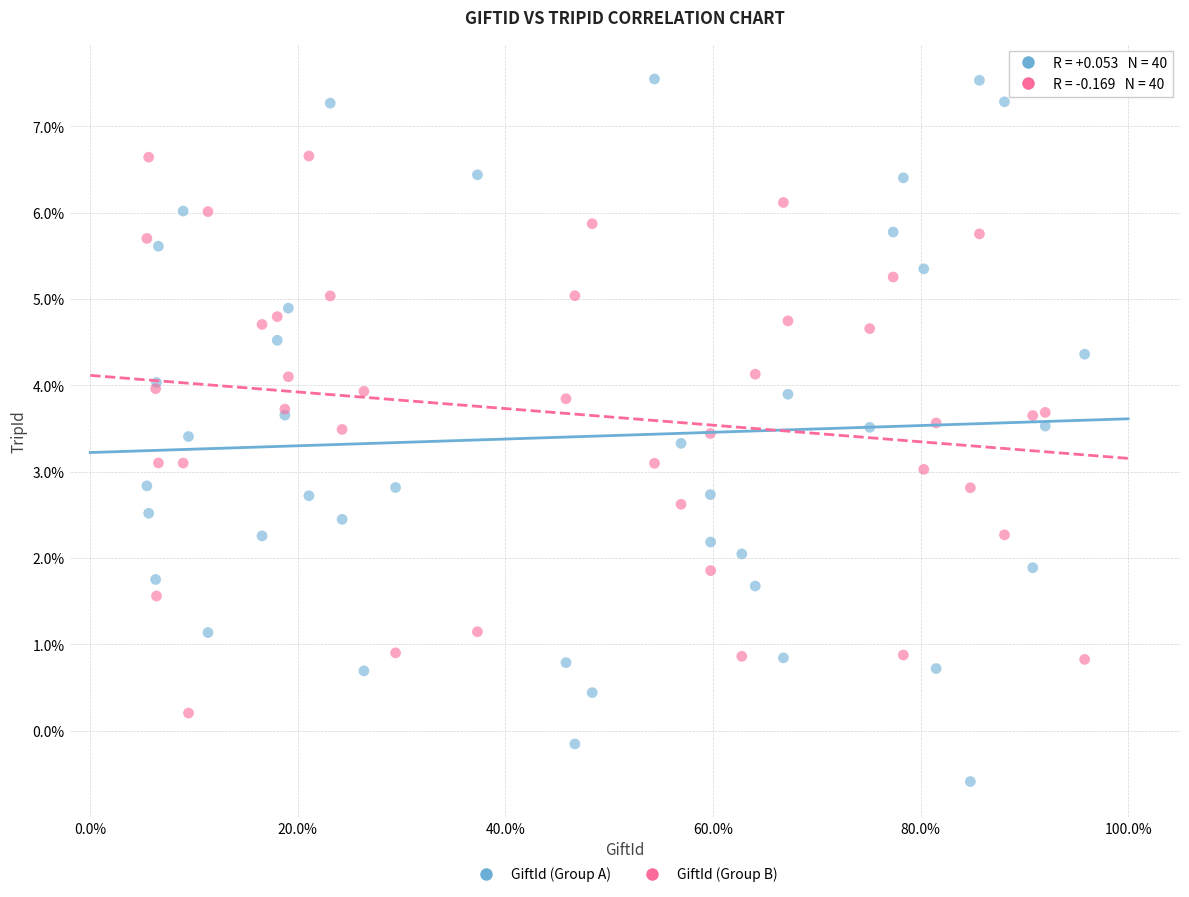

Which series reaches the maximum Y coordinate?

GiftId (Group A)